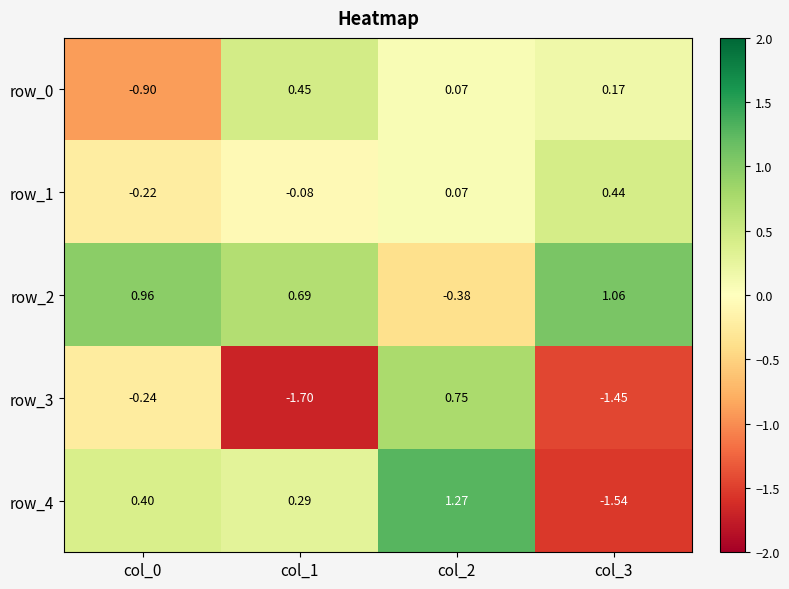

Rank the series at col_0 from highest to lowest value.

row_2, row_4, row_1, row_3, row_0